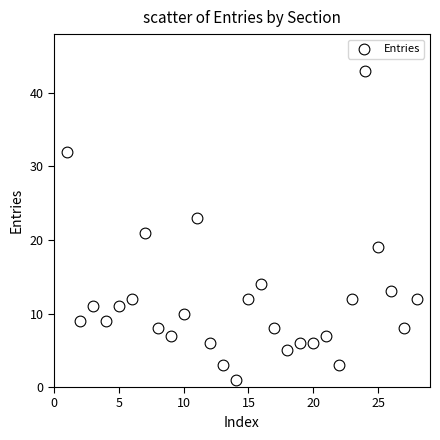

What is the range of Y values (max minus min)?

42